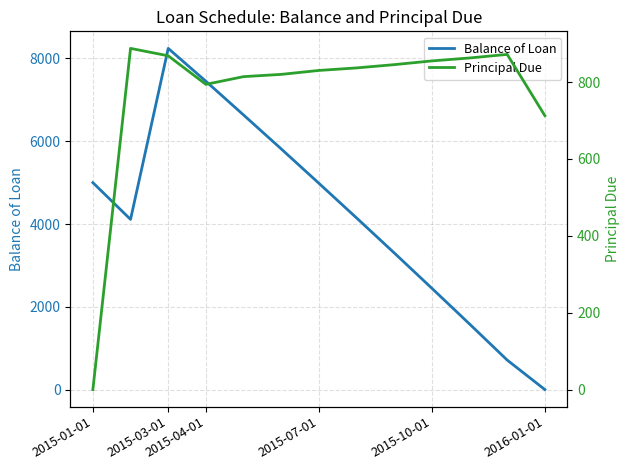

How many interior local peaks does the Balance of Loan series have?

1